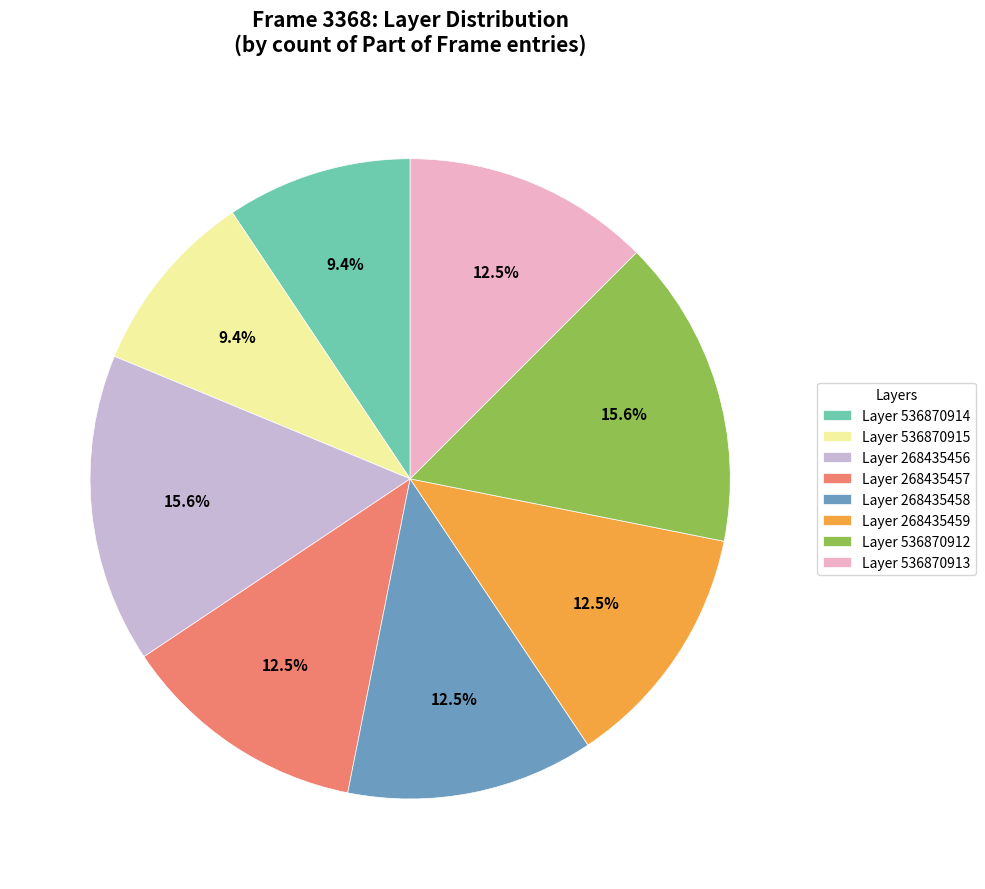

Approximately how many times larger is the value at Layer 536870913 compared to Layer 268435457?

1.0